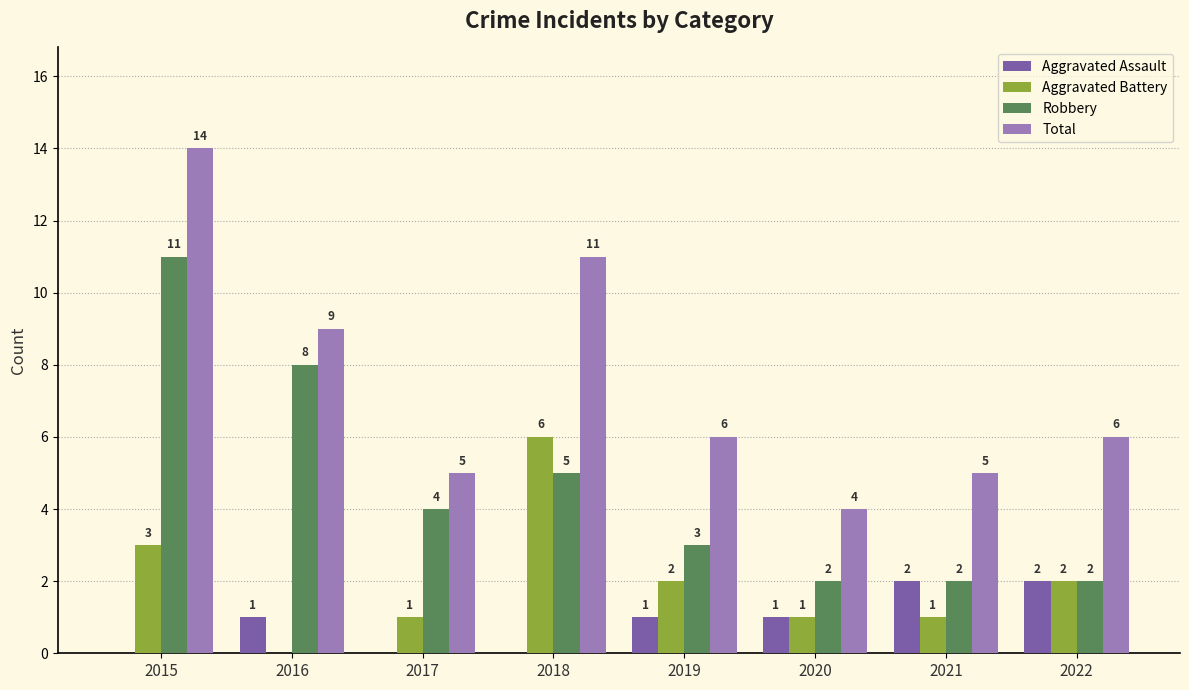

Reading left to right, transcribe all the data shown in this chart.

Aggravated Assault: 2015=0	2016=1	2017=0	2018=0	2019=1	2020=1	2021=2	2022=2
Aggravated Battery: 2015=3	2016=0	2017=1	2018=6	2019=2	2020=1	2021=1	2022=2
Robbery: 2015=11	2016=8	2017=4	2018=5	2019=3	2020=2	2021=2	2022=2
Total: 2015=14	2016=9	2017=5	2018=11	2019=6	2020=4	2021=5	2022=6